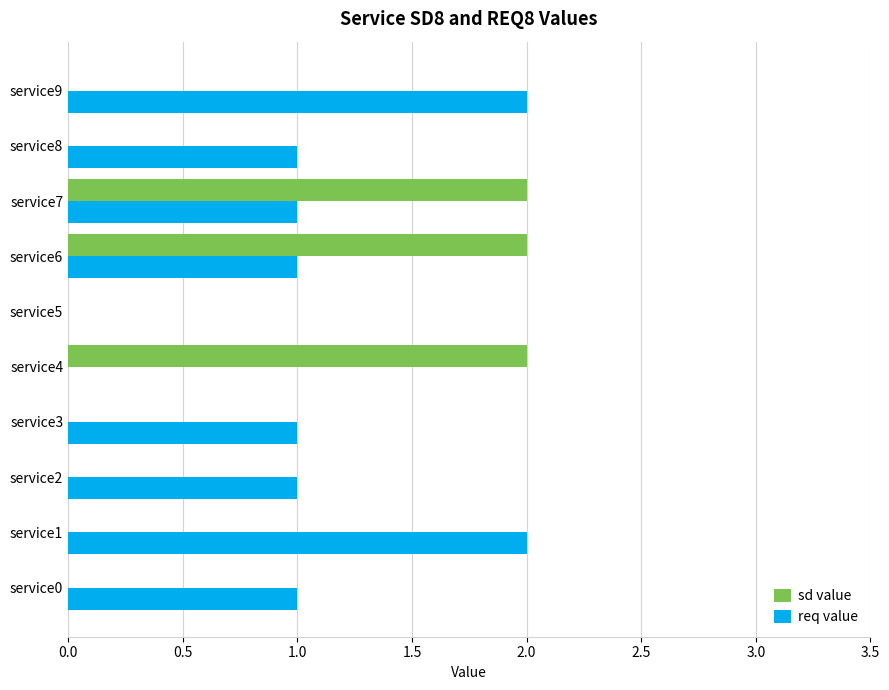

Which series changed the most between service4 and service8?

sd value